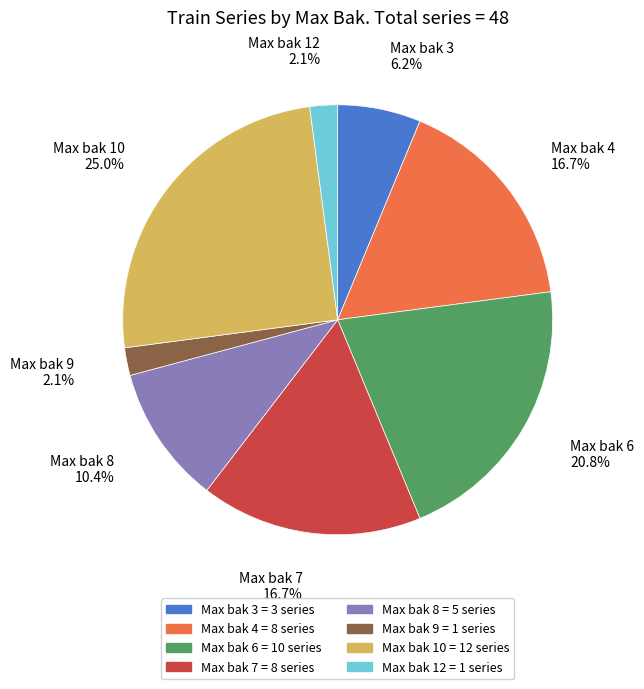

Approximately how many times larger is the value at Max bak 8 = 5 series compared to Max bak 7 = 8 series?

0.6